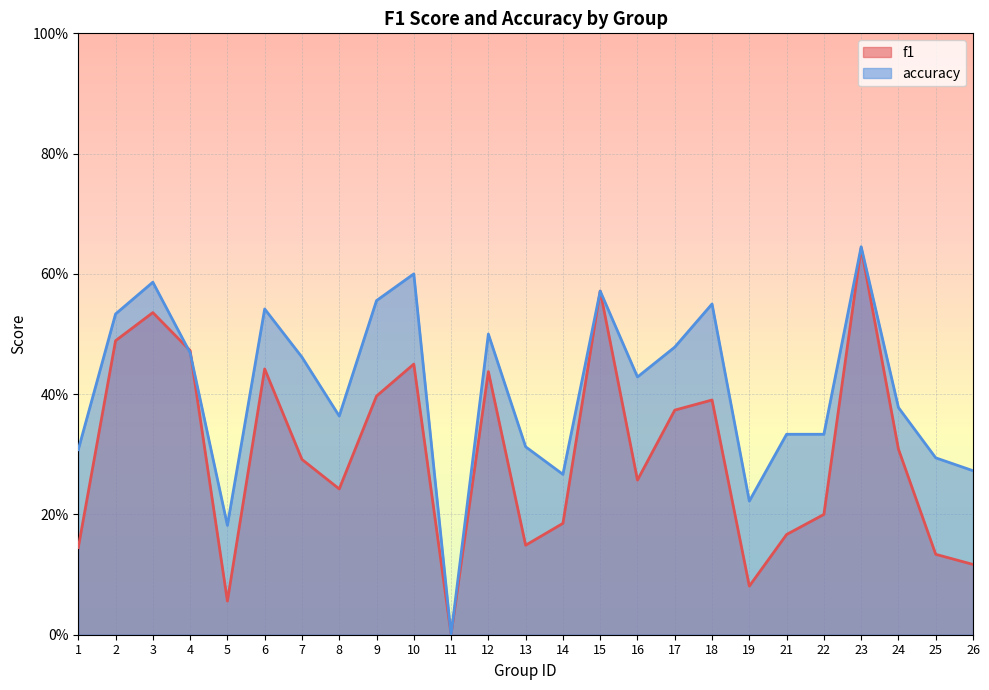

Which category has the lowest value across all series?

11